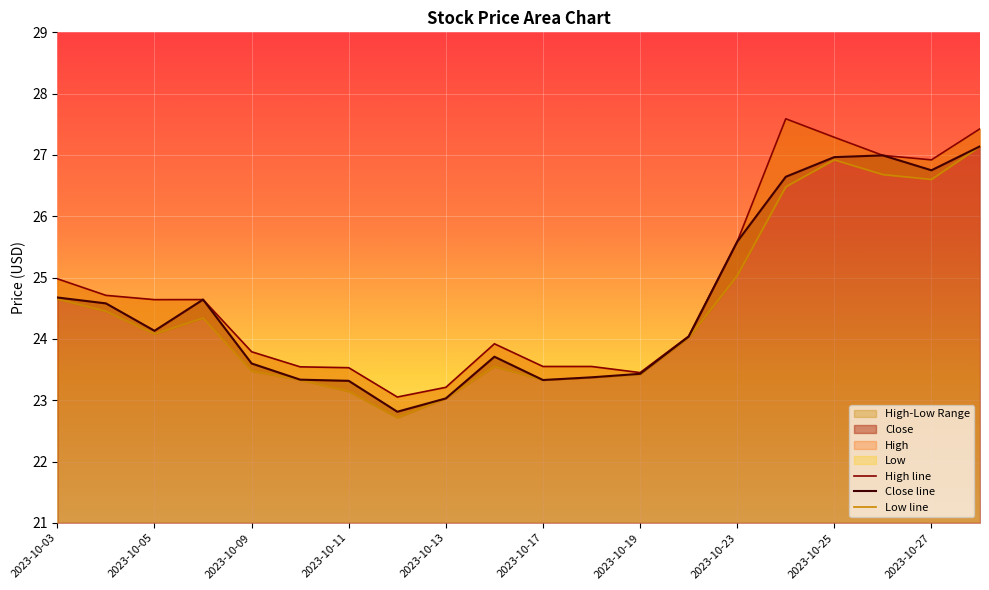

At which category is the sum across all series the highest?

2023-10-30